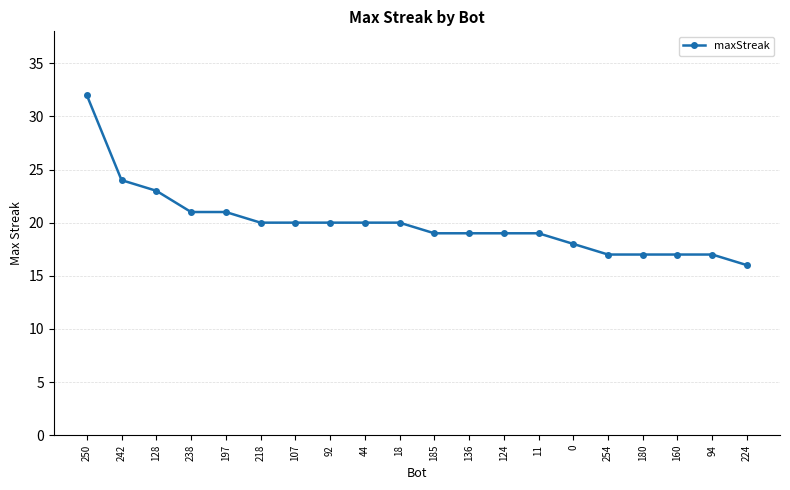

What is the change in value from 124 to 94?

-2